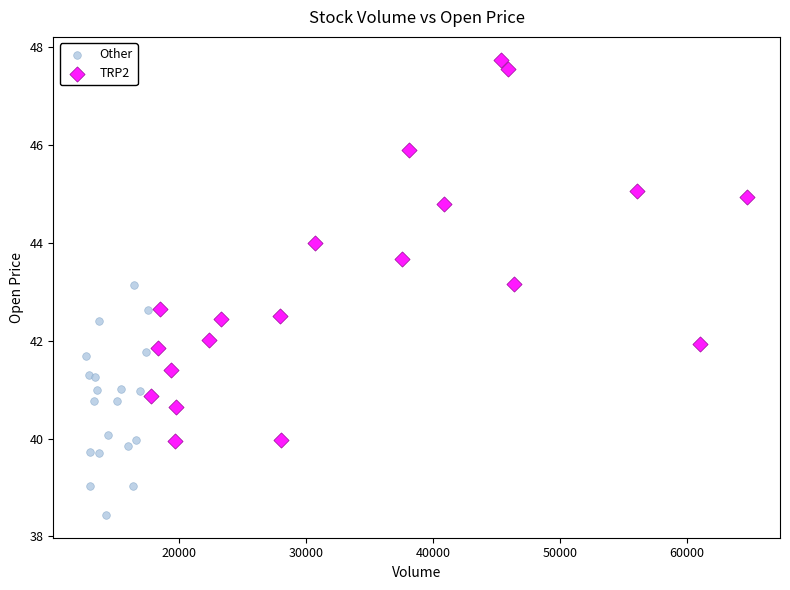

Which series reaches the minimum Y coordinate?

Other